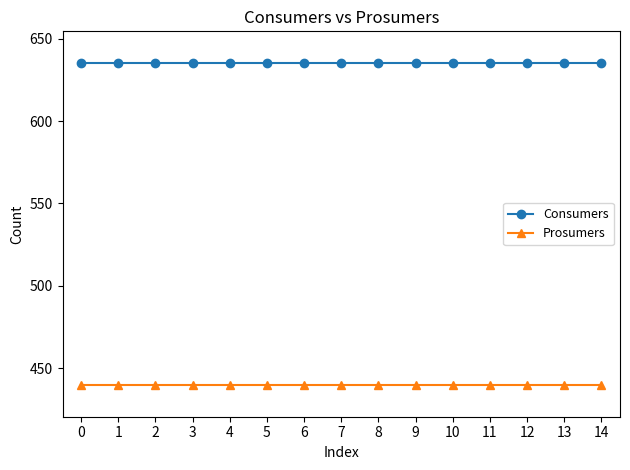

True or false: Consumers and Prosumers cross at least once.

False